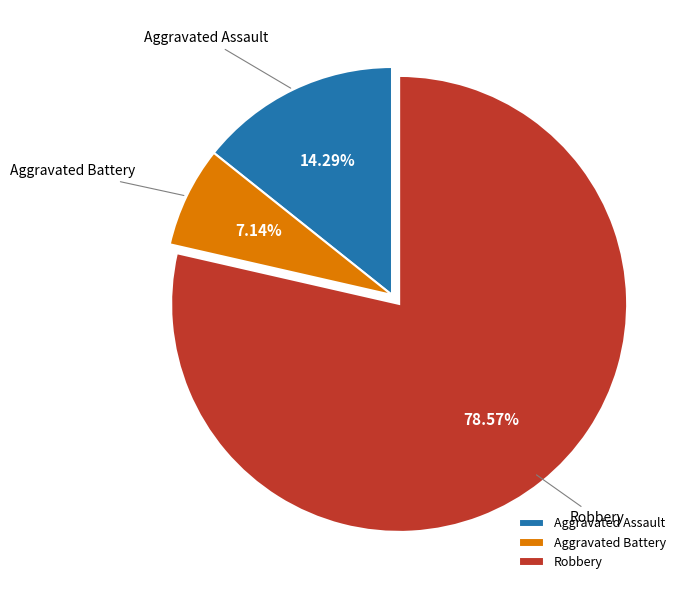

Which category has the smallest portion of the pie?

Aggravated Battery